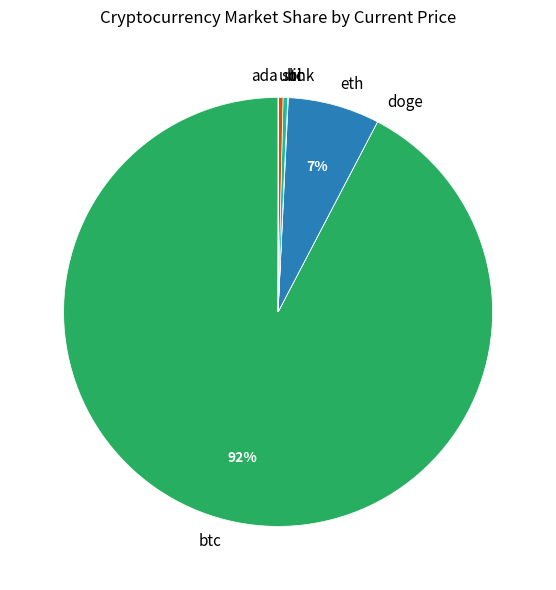

Does any single category account for the majority?

Yes